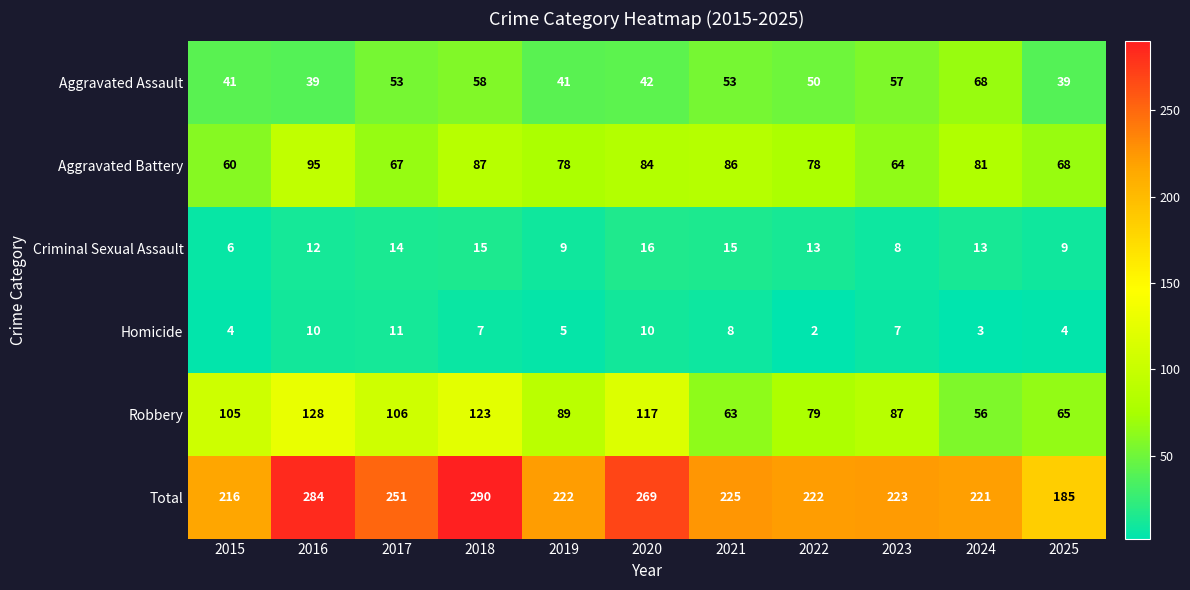

What is the difference between the maximum and minimum values in the Aggravated Assault series?

29